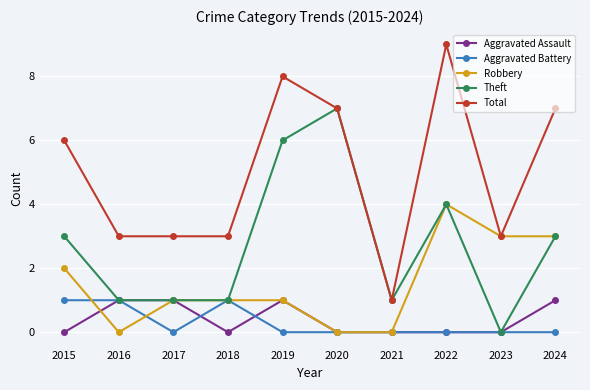

What is the sum of the Robbery values at 2015 and 2023?

5